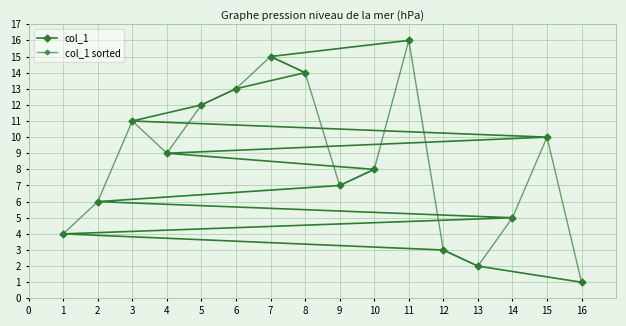

What is the value of the col_1 point at the 16th from the left?

16